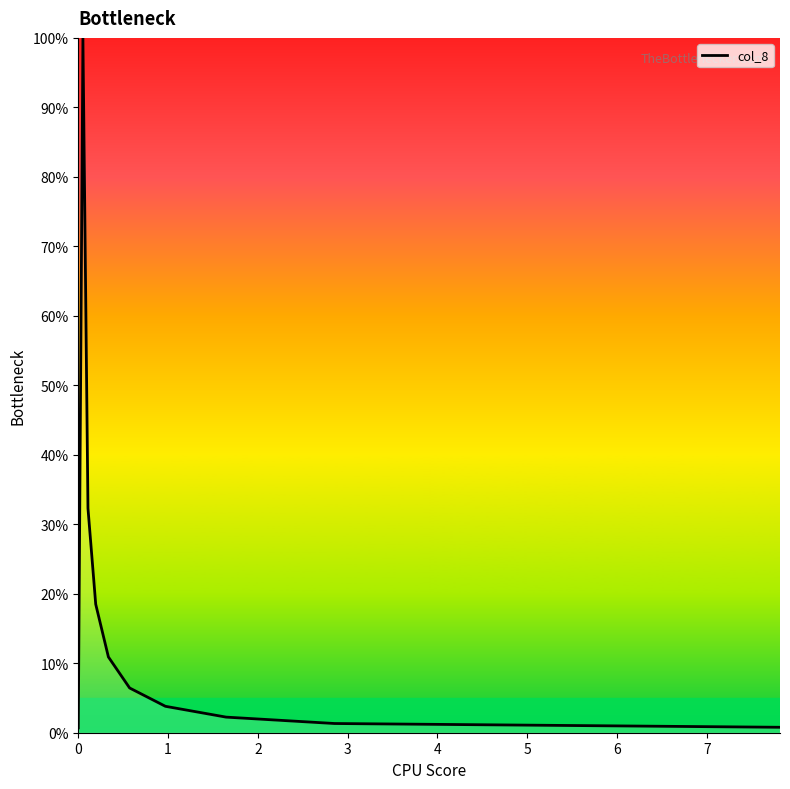

Reading left to right, what are all the values shown in this chart?

0.7	100.0	32.3	18.5	10.9	6.4	3.8	2.2	1.3	0.8